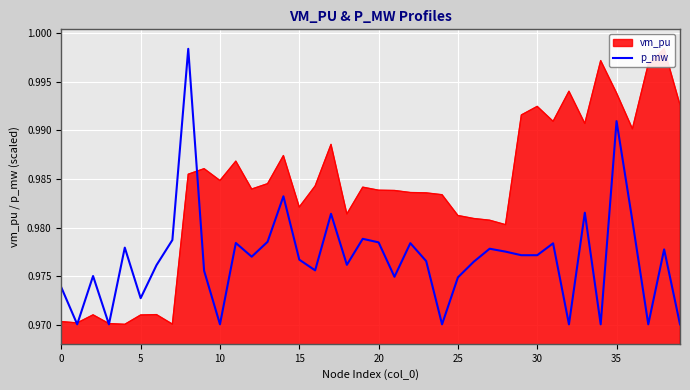

The value at 10 is 0.4. True or false?

False